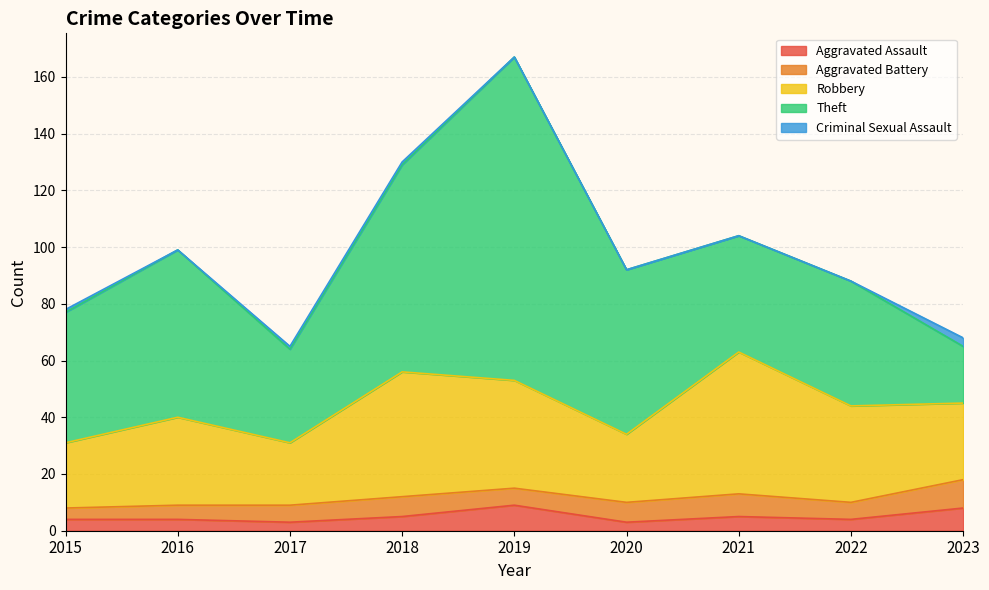

The Criminal Sexual Assault series shows 1 at 2015. True or false?

False